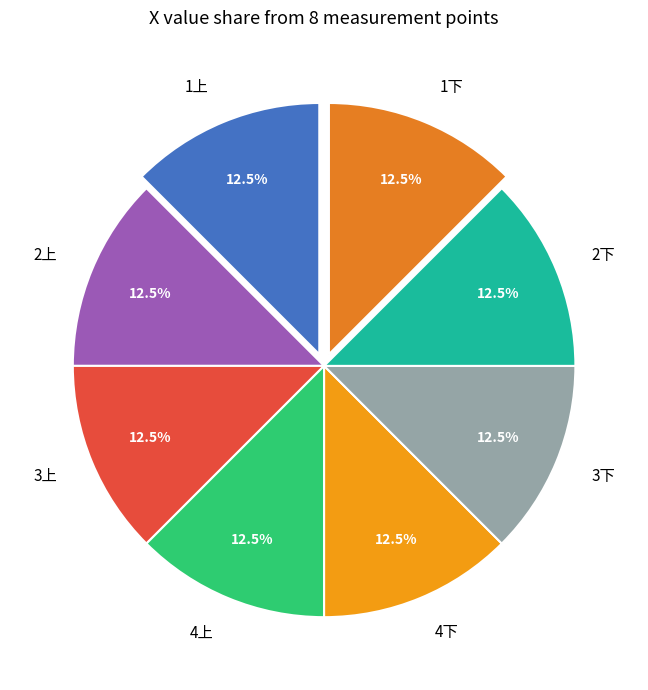

Count the number of slices in the pie.

8